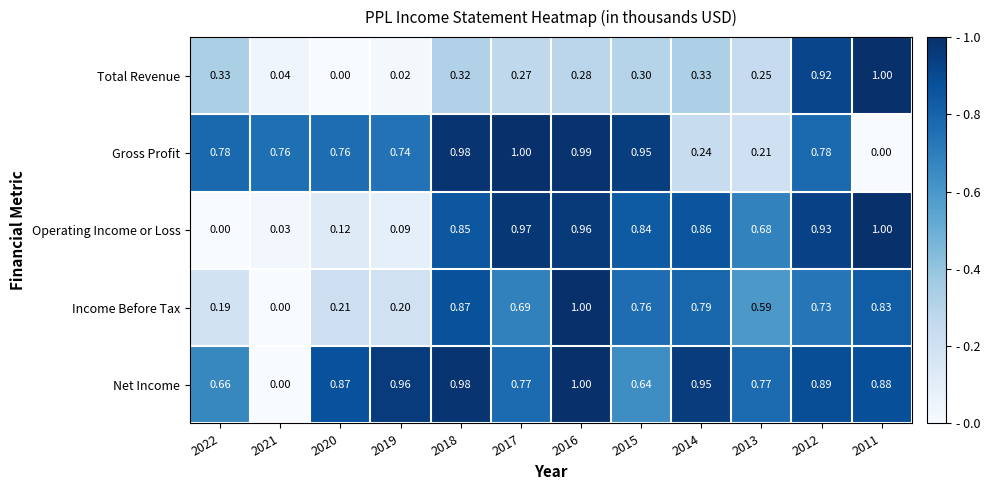

Between 2020 and 2018, which series saw the biggest shift?

Operating Income or Loss